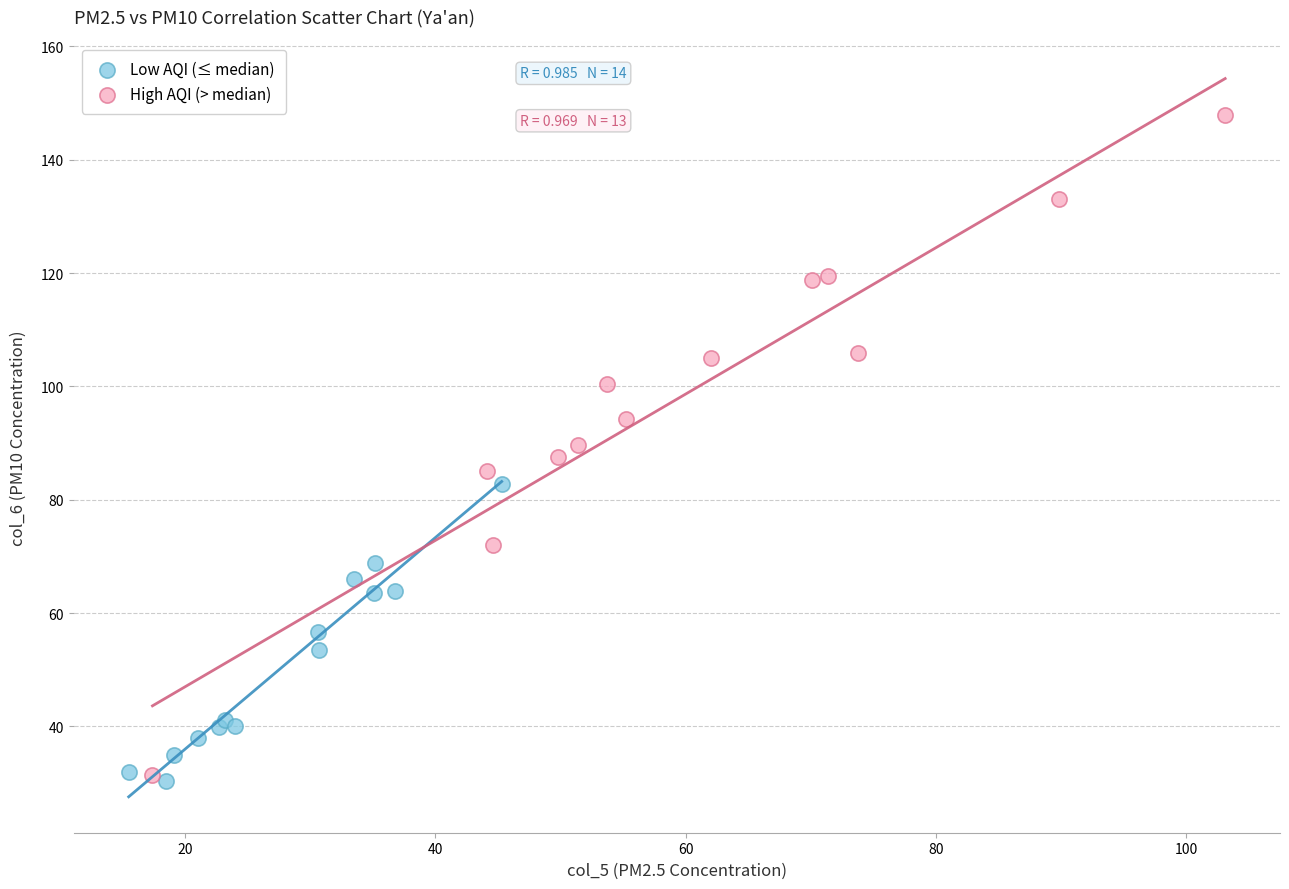

Which series contains the highest Y value?

High AQI (> median)